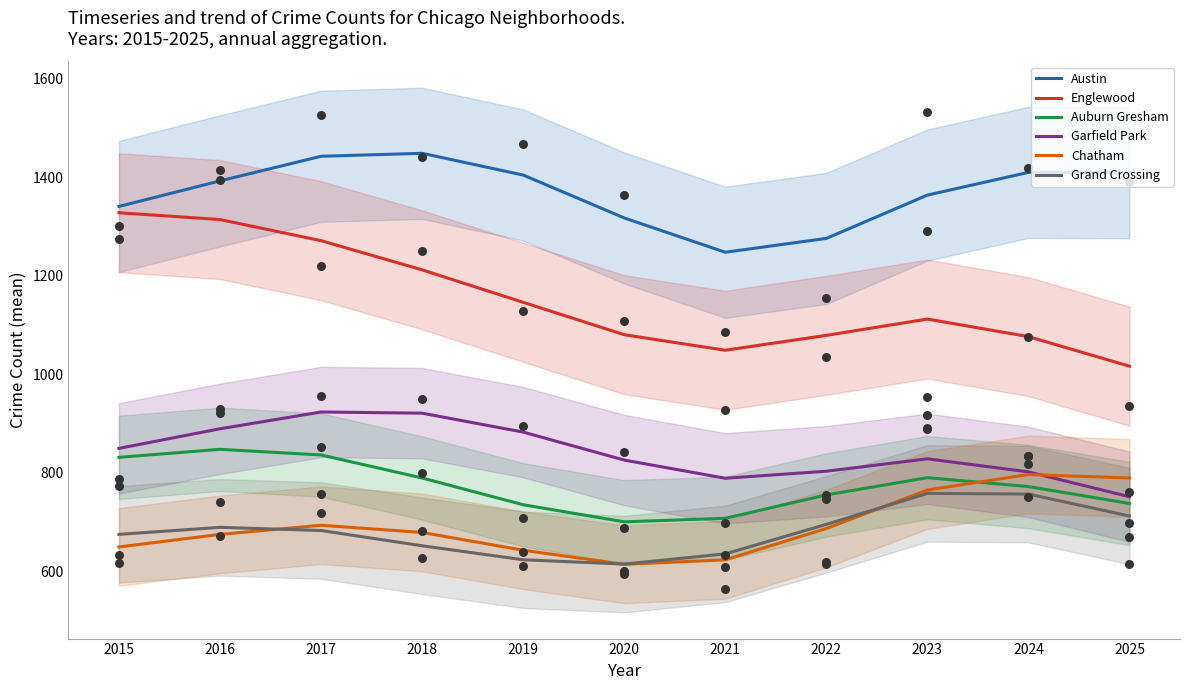

What are all the series names shown in the legend?

Austin, Englewood, Auburn Gresham, Garfield Park, Chatham, Grand Crossing